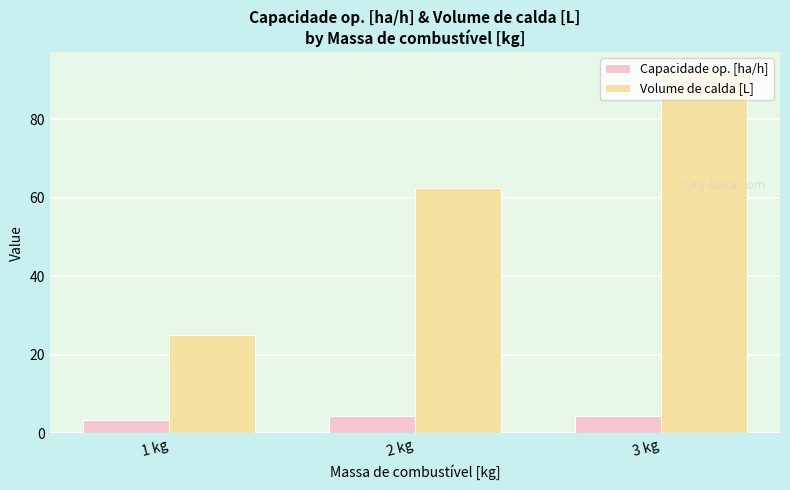

What is the spread (max minus min) of values at 3 kg?

88.0